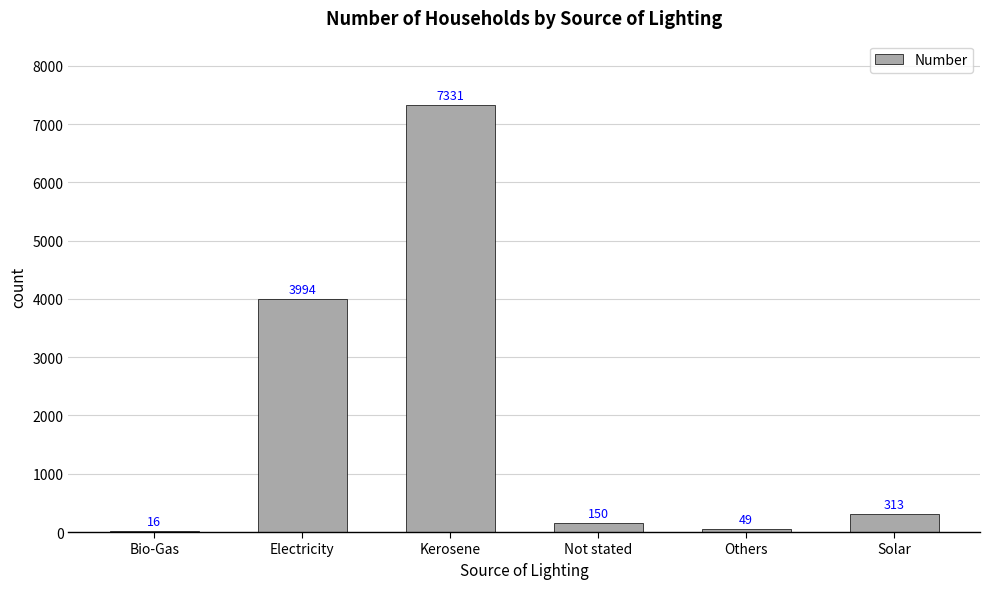

What is the sum of all values?

11853